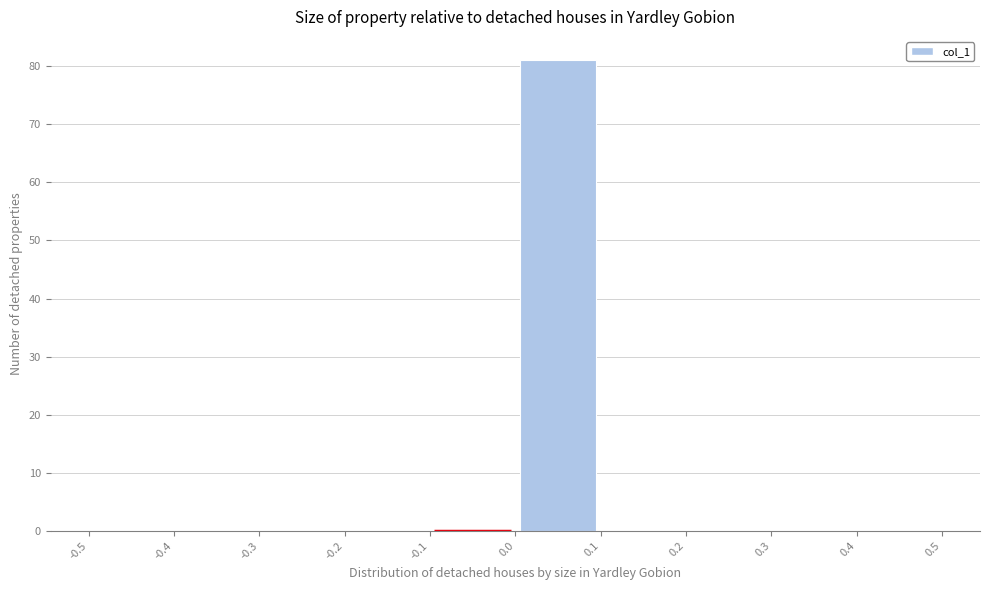

Which range on the x-axis has the tallest bar?

0.0 to 0.1